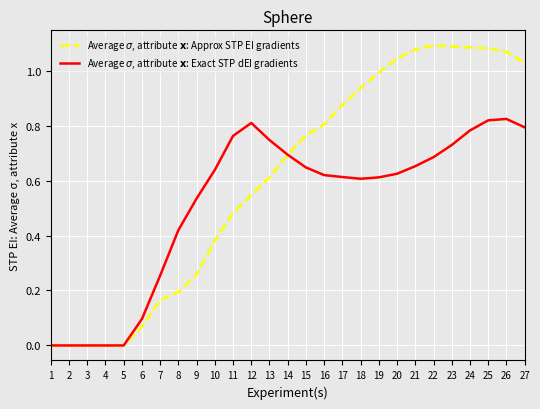

How many interior local peaks does the Average $\sigma$, attribute $\mathbf{x}$: Approx STP EI gradients series have?

1